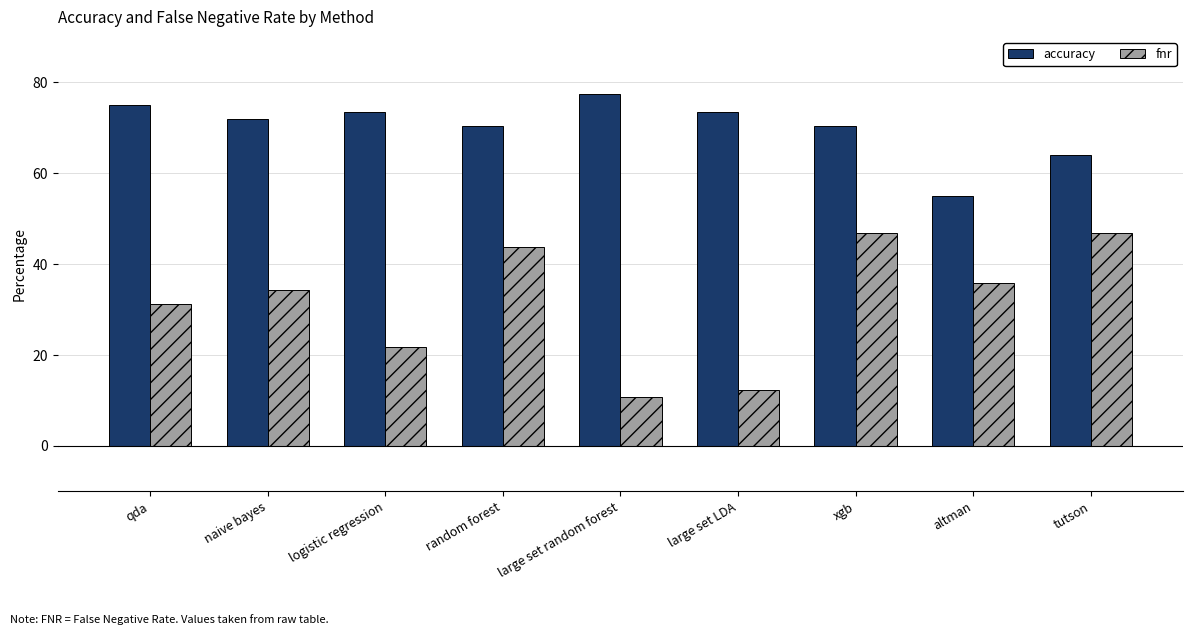

The value of accuracy at qda is 47.9. True or false?

False